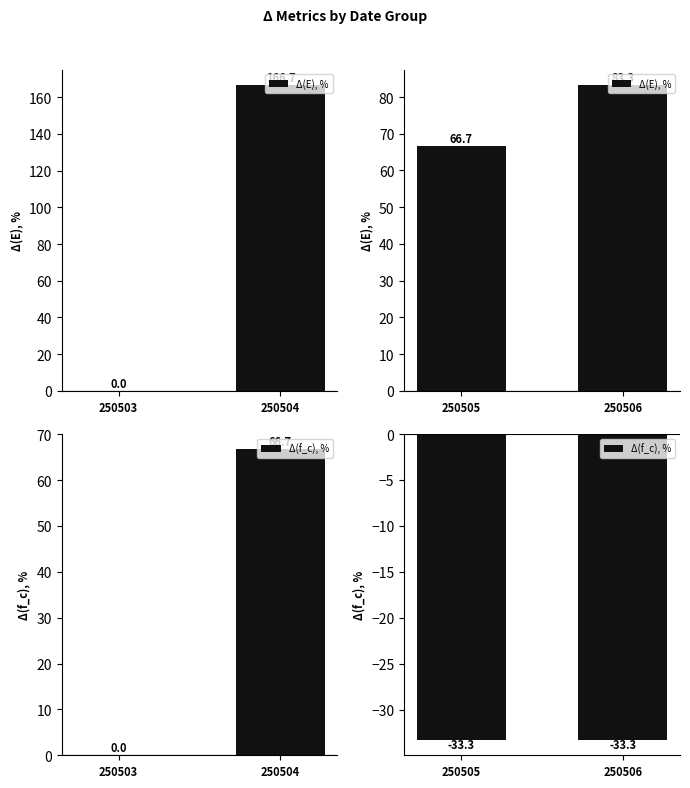

The value of Δ(E), % at 250505 is 43.5. True or false?

False